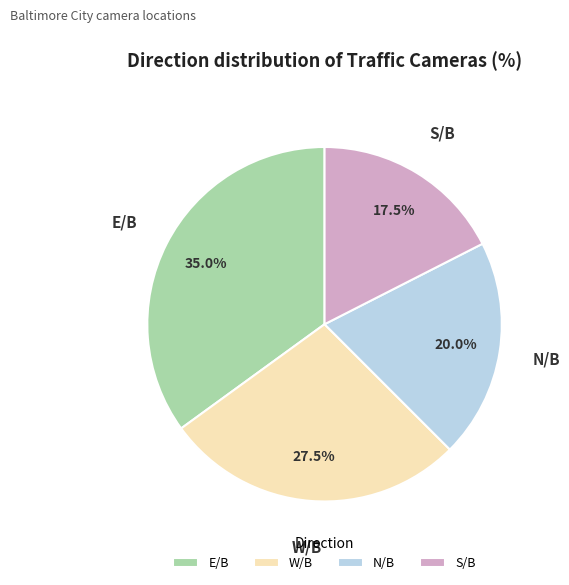

Does N/B account for over 50% of the chart?

No